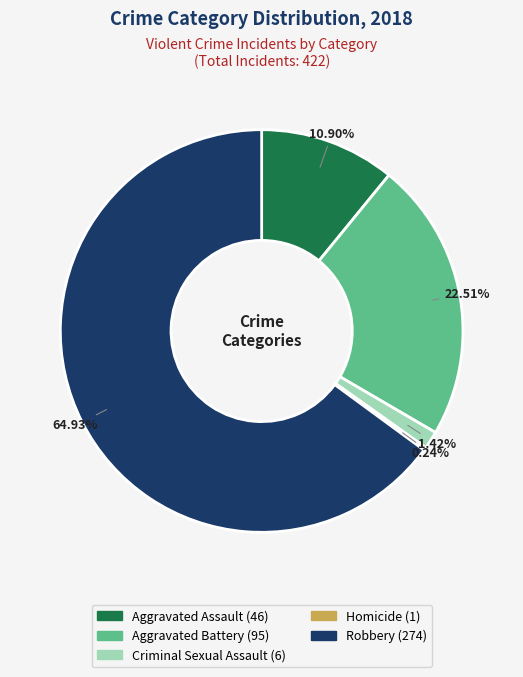

How much of the chart is everything except Aggravated Assault?

89.1%